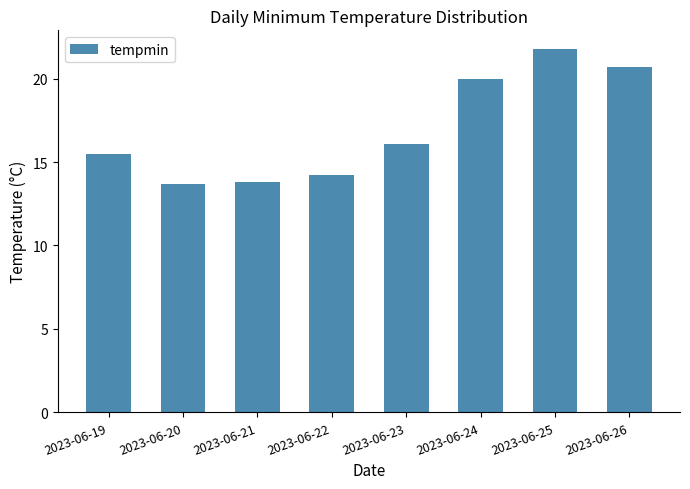

Which has a higher value, 2023-06-23 or 2023-06-26?

2023-06-26